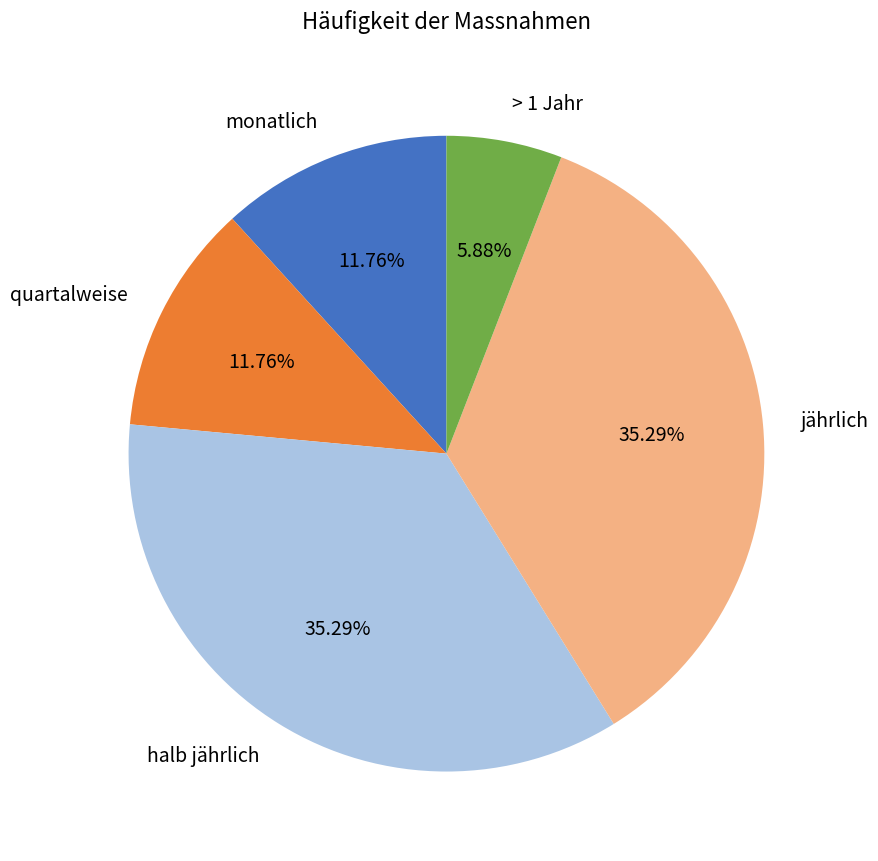

What portion of the pie excludes halb jährlich?

64.7%